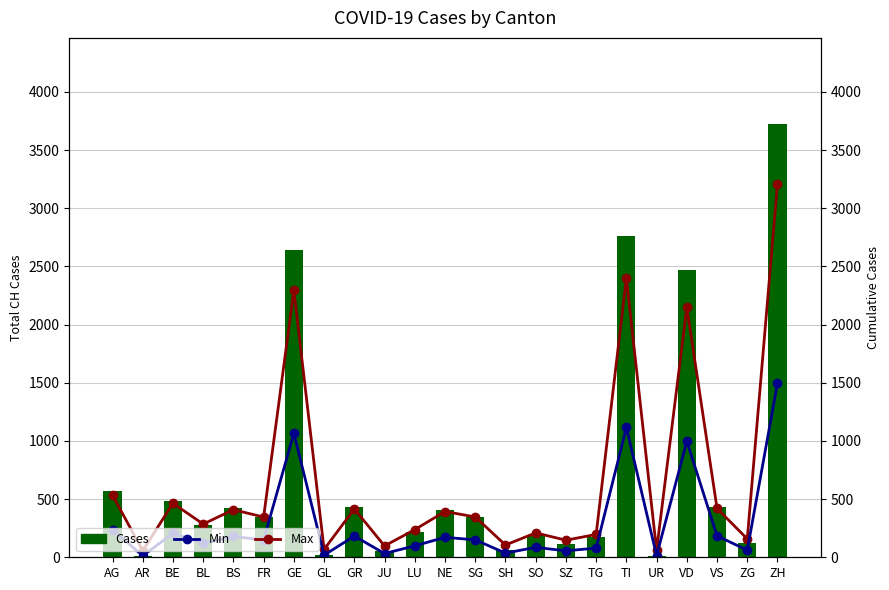

Which series has the largest total across all categories?

Cases (bar)